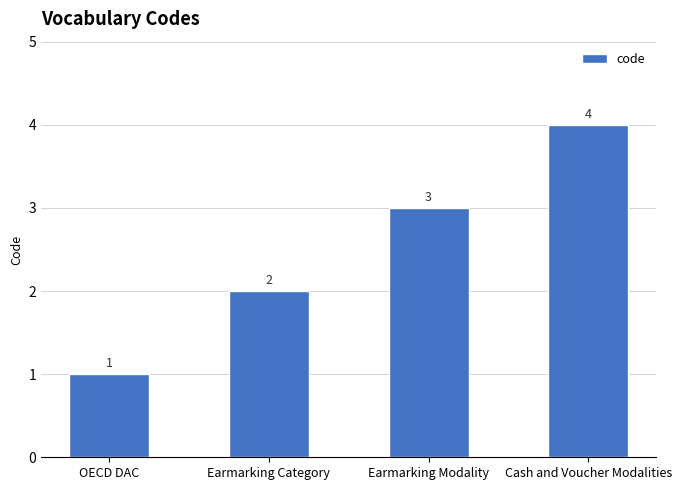

Rank the categories by value from lowest to highest.

OECD DAC, Earmarking Category, Earmarking Modality, Cash and Voucher Modalities